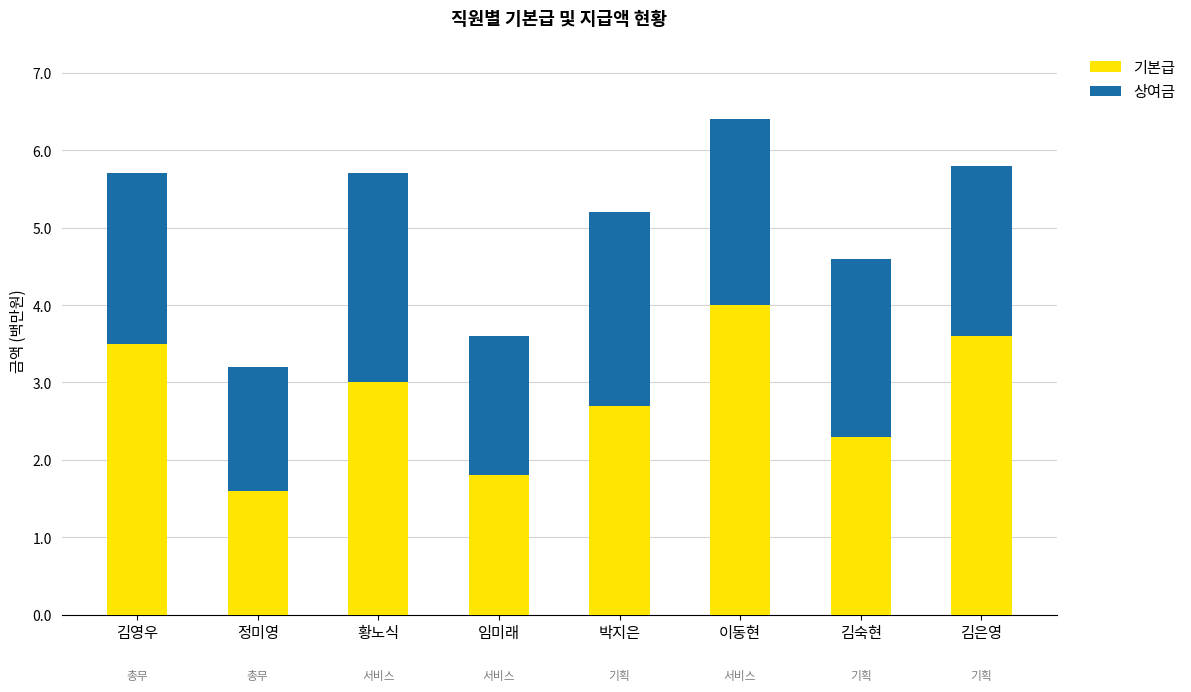

Is it true that 상여금 equals 2500000 at 박지은?

True